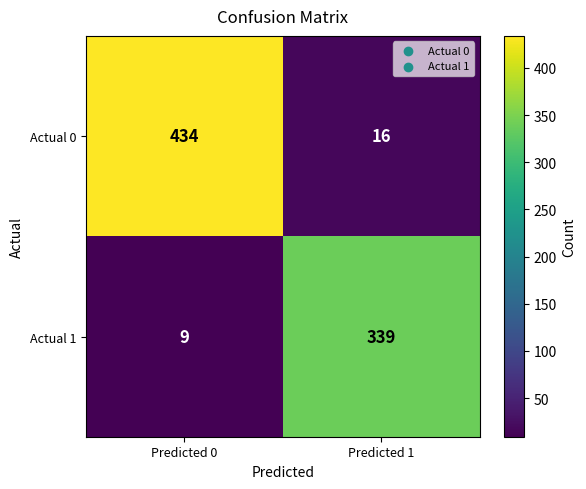

Is it true that Actual 0 equals 16 at Predicted 1?

True